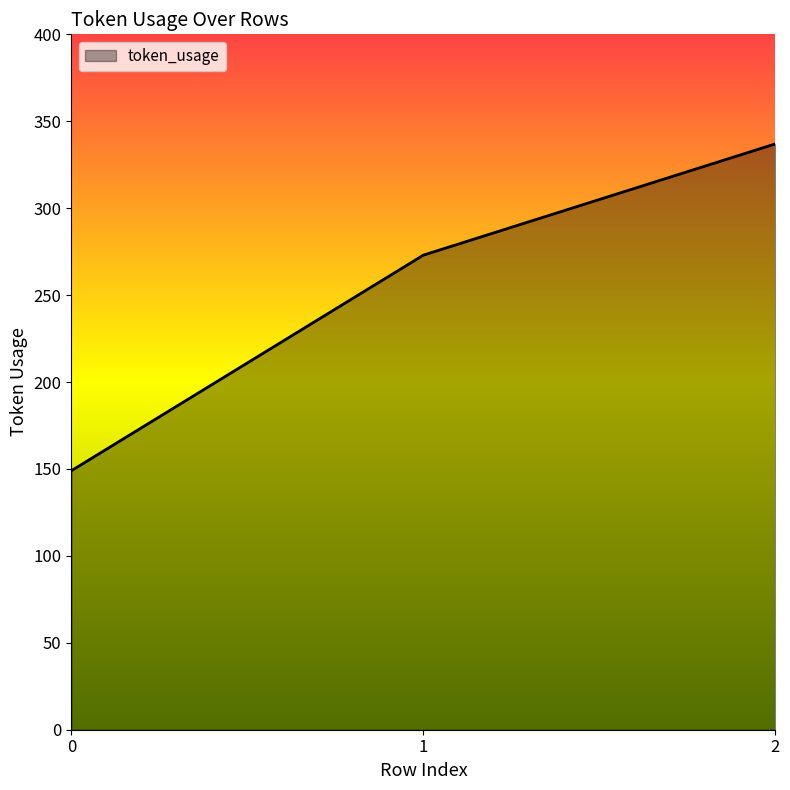

What is the ratio of the value at 1 to the value at 0?

1.8